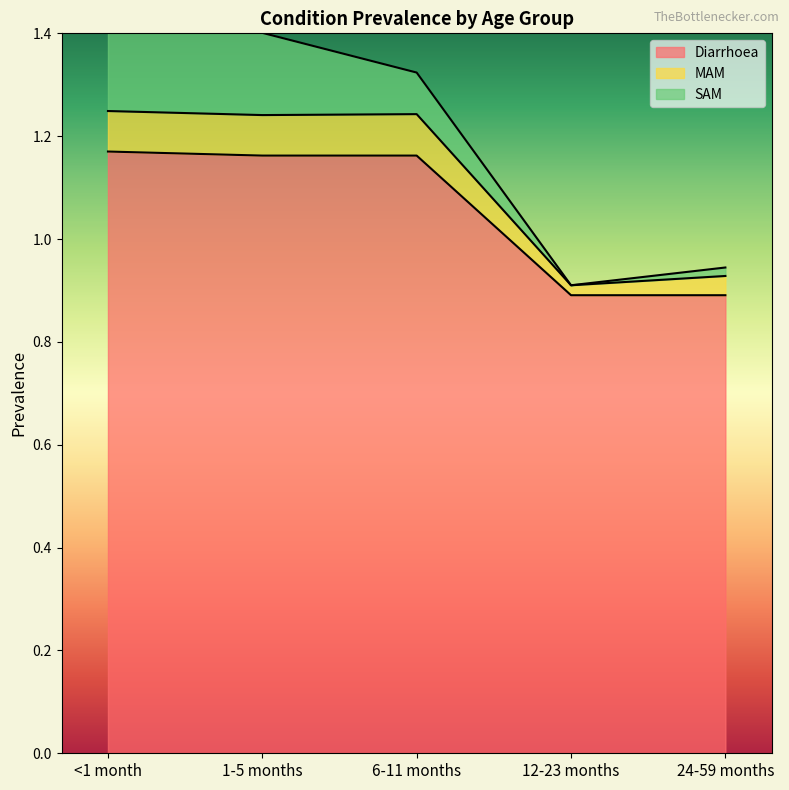

What is the label of the 3rd point from the right?

6-11 months